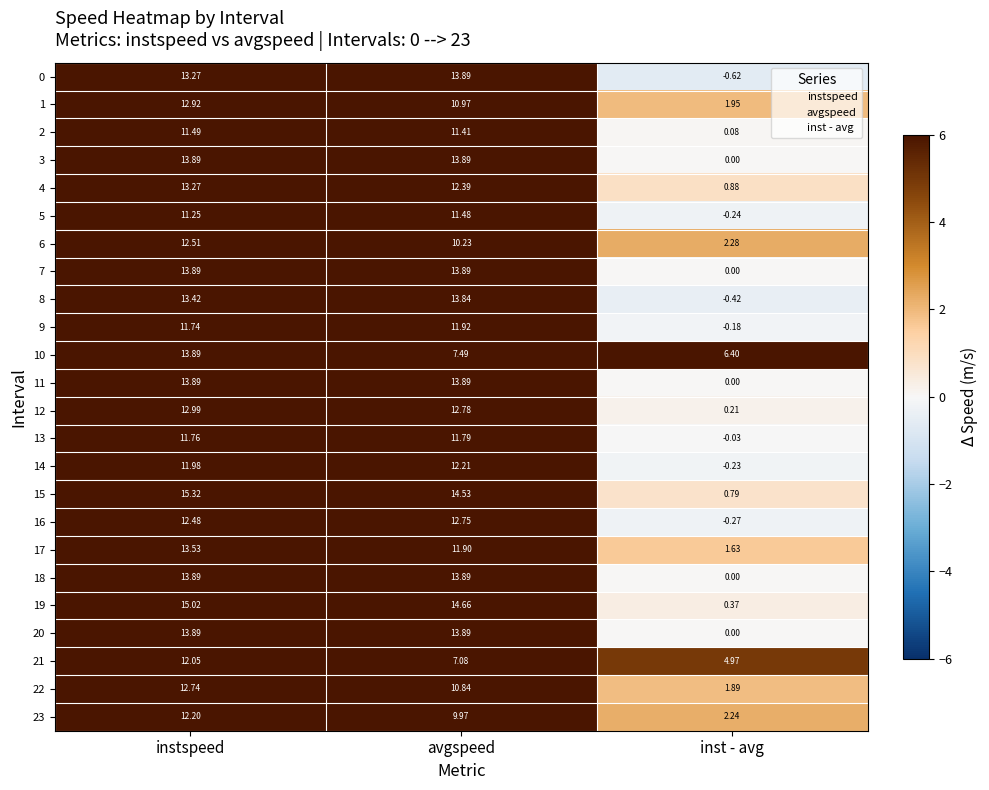

Rank the categories by 8 value from highest to lowest.

avgspeed, instspeed, inst - avg